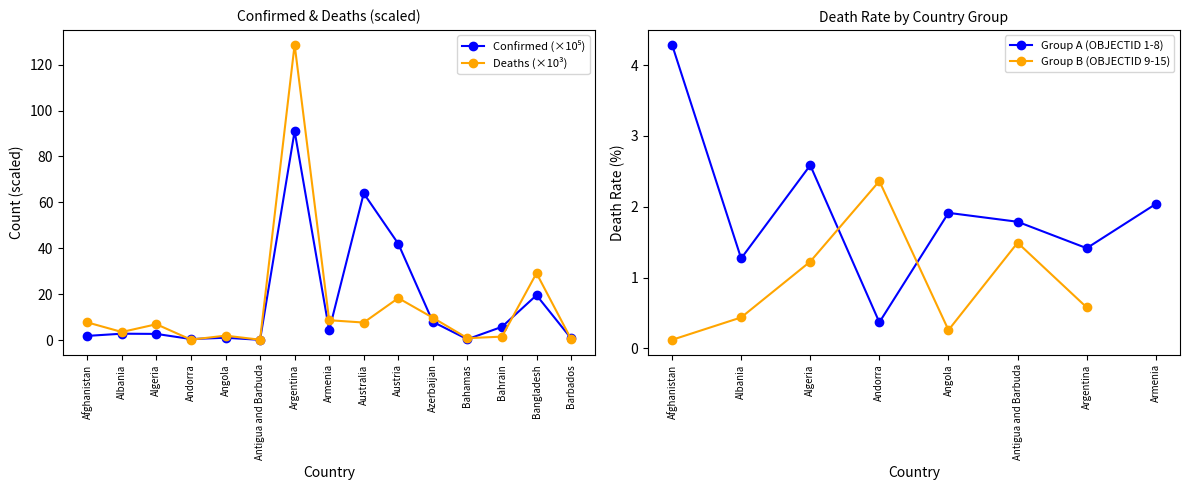

What is the sum of all Confirmed values?

244.1